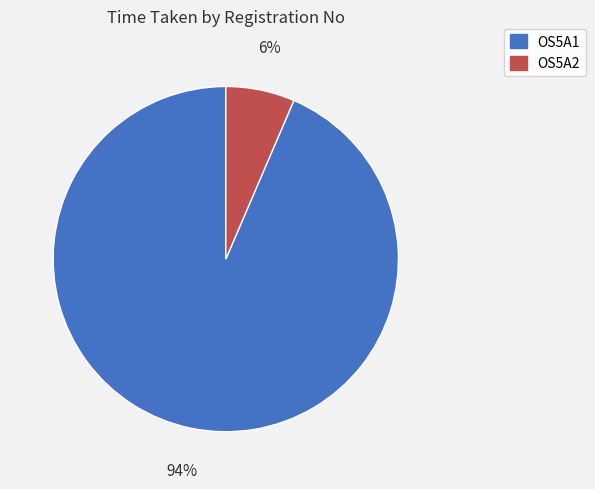

Does any single category account for the majority?

Yes